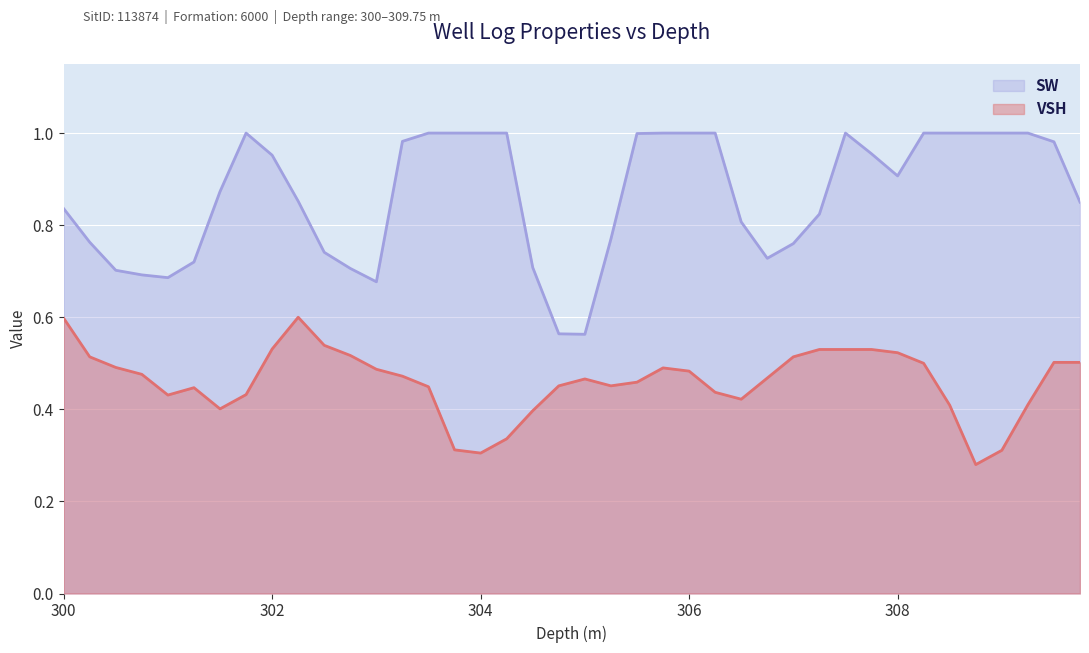

What is the sum of the VSH values at 309.25 and 301.25?

0.9